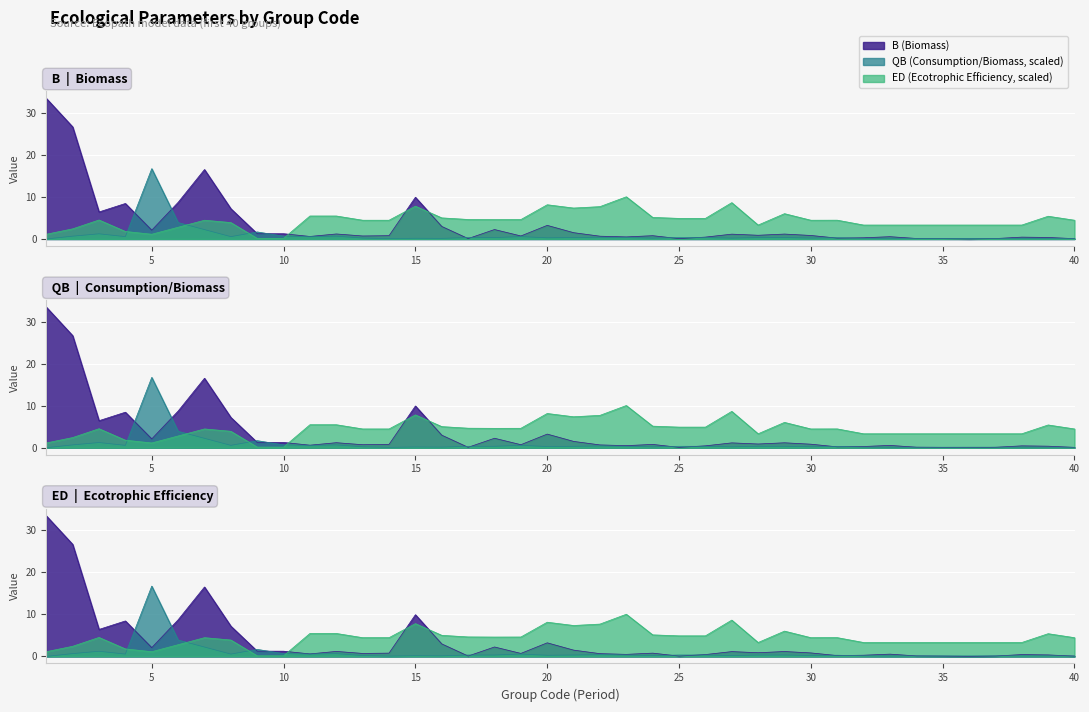

Which series has the widest spread of values?

B